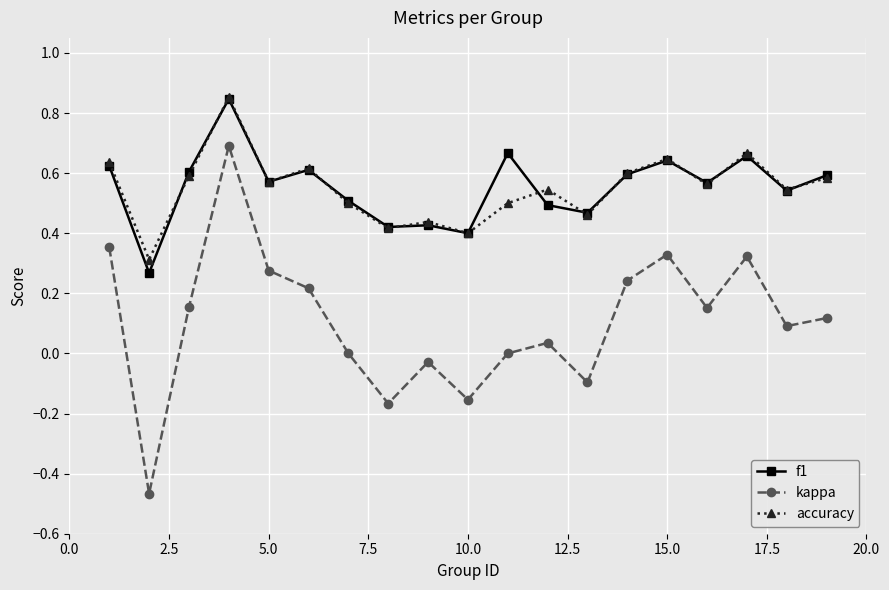

Which series has the widest spread of values?

kappa